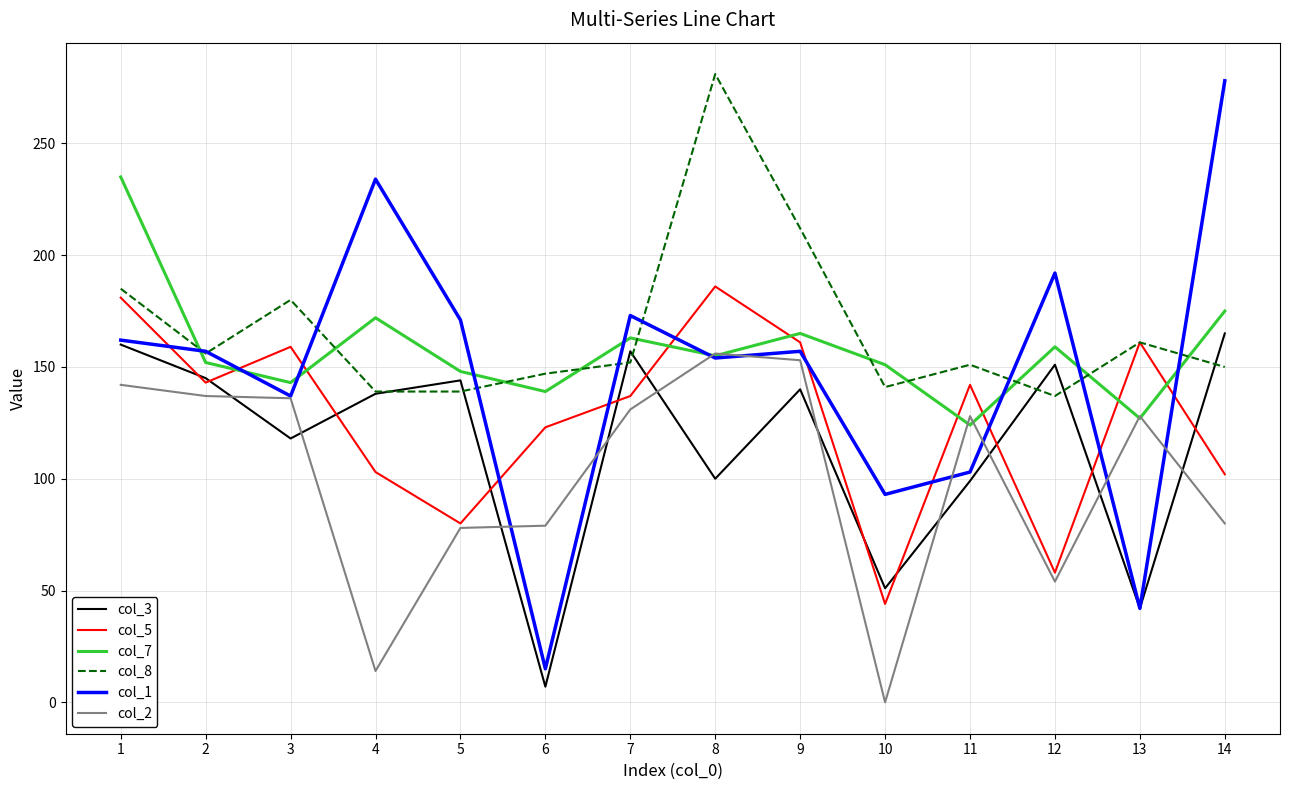

Which series has the largest total across all categories?

col_8